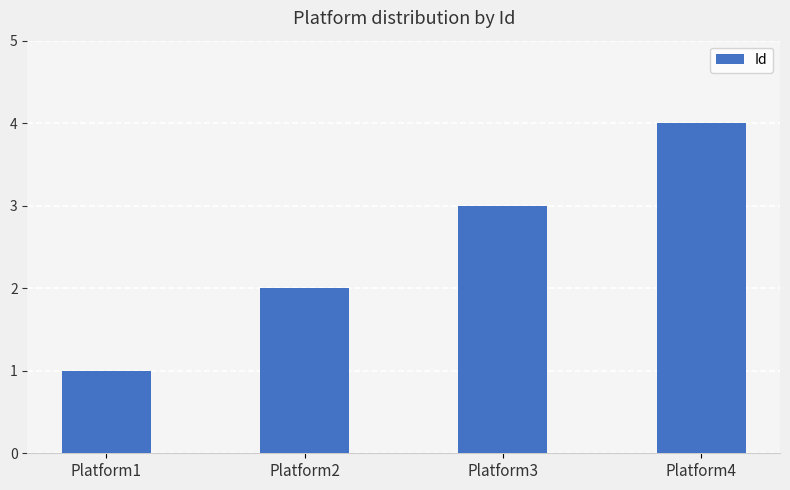

How many series are shown in this chart?

1